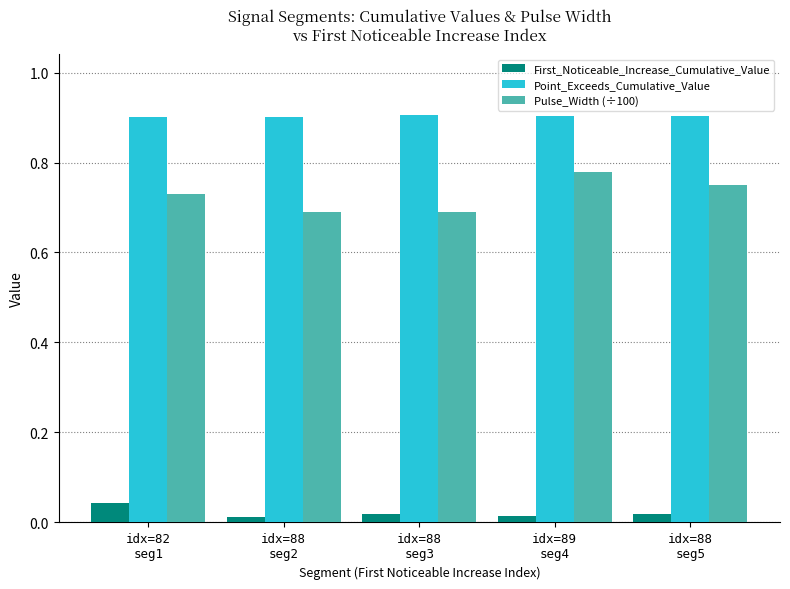

List the series in order of their overall mean, highest first.

Point_Exceeds_Cumulative_Value, Pulse_Width (÷100), First_Noticeable_Increase_Cumulative_Value